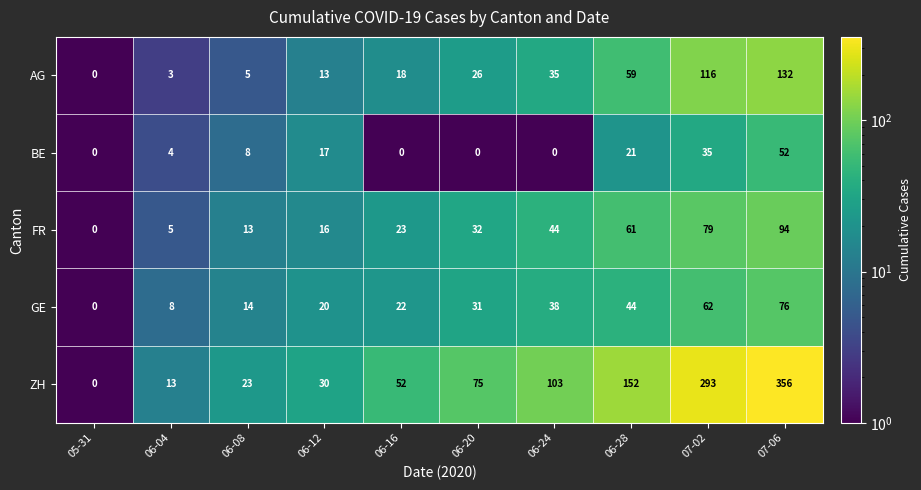

What is the difference between the maximum and minimum values in the FR series?

94